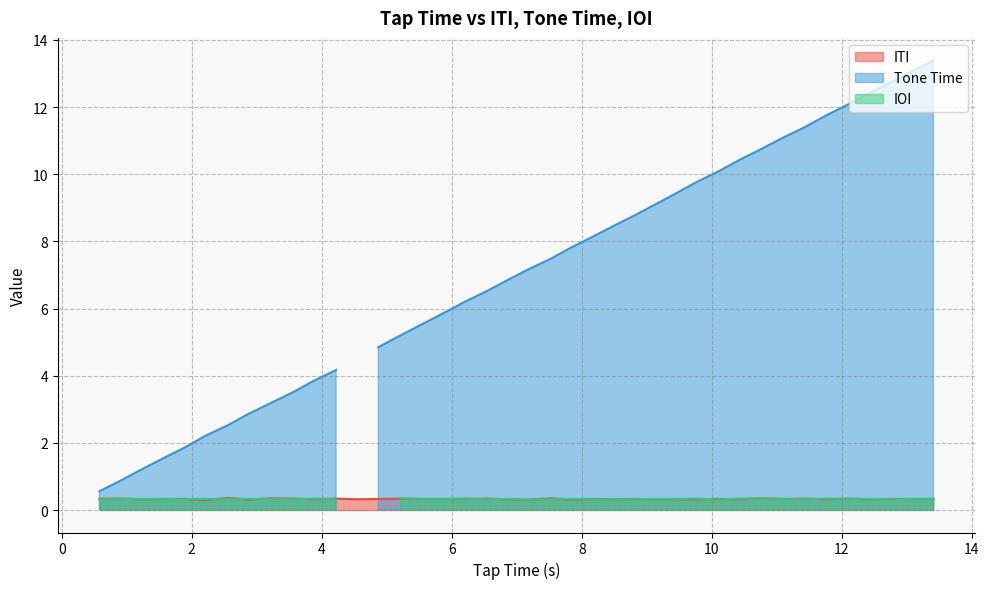

Rank the series at 5.21 from lowest to highest value.

ITI, IOI, Tone Time